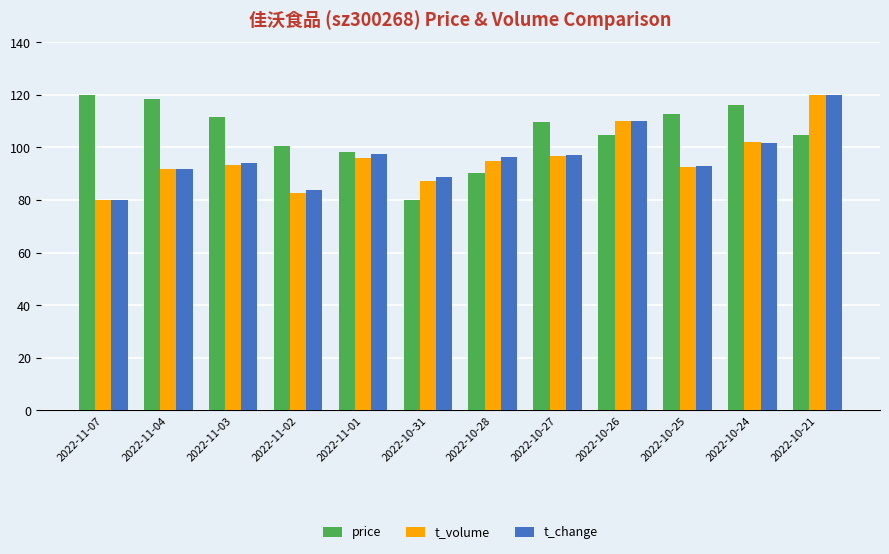

Is the value of price at 2022-10-25 greater than the value of t_change at 2022-10-27?

Yes